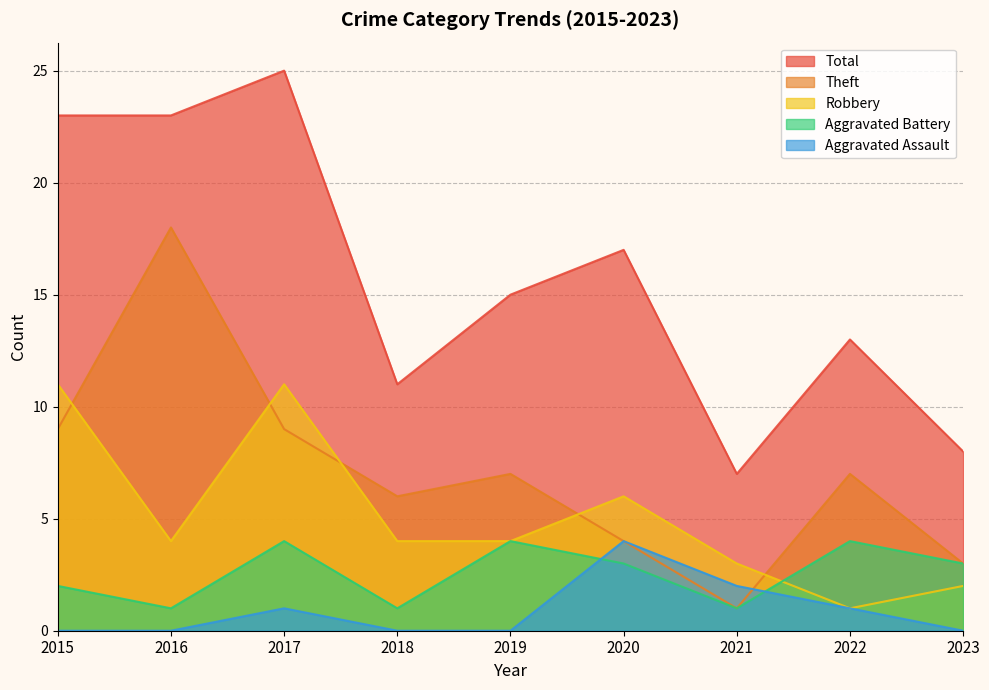

At which category does Total reach its first local peak?

2017